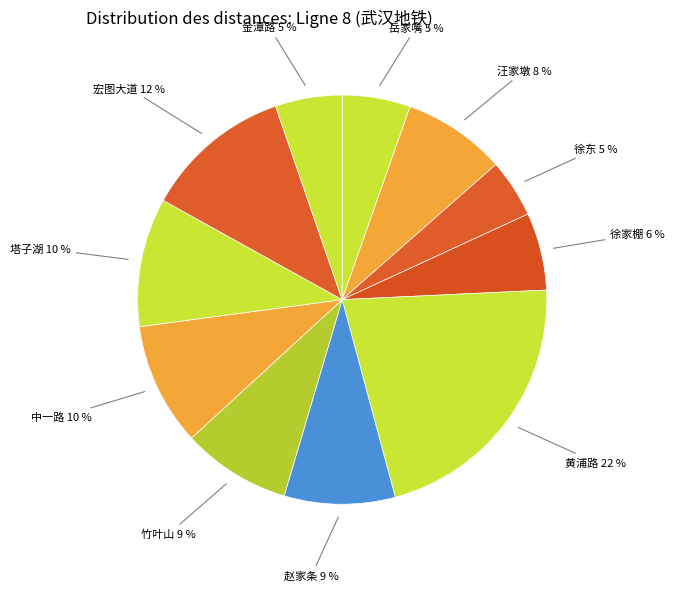

Combined, do 中一路 and 黄浦路 account for over 50%?

No